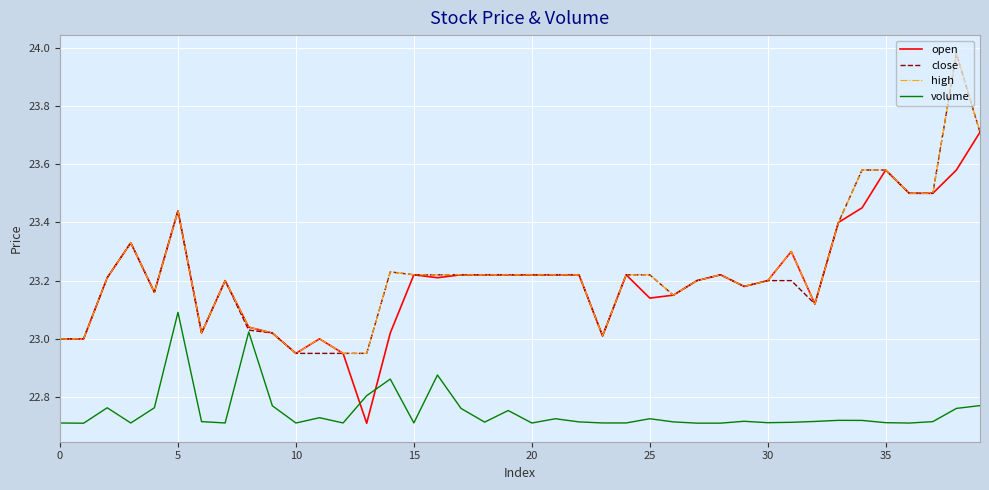

What is the highest value of the close series?

24.0